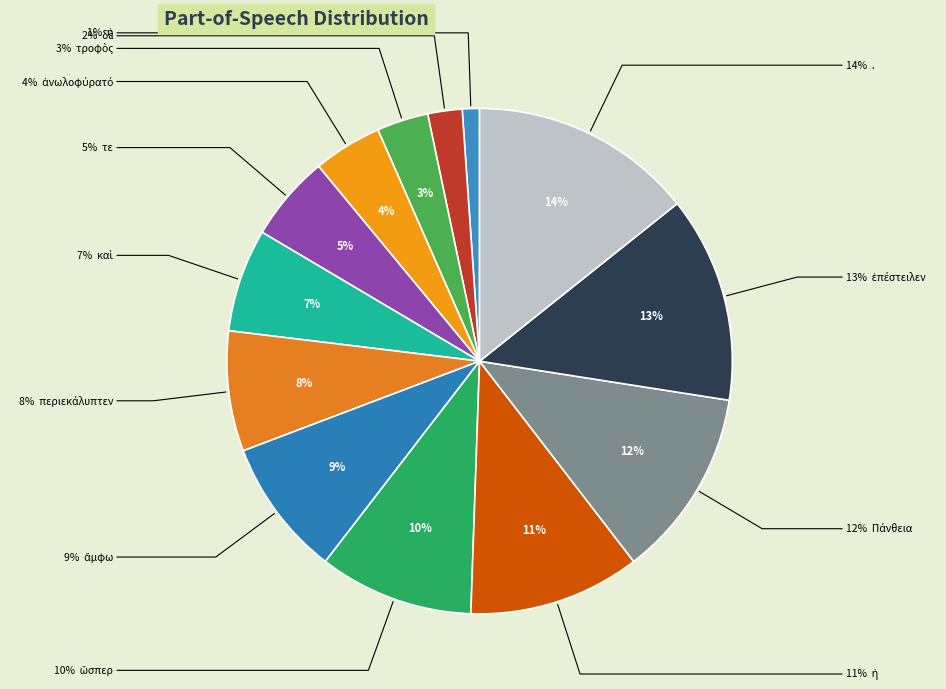

What percentage do ἐπέστειλεν and περιεκάλυπτεν together represent?

20.9%